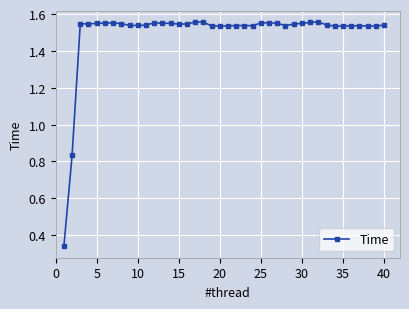

True or false: the data has more than 2 interior local peaks.

True